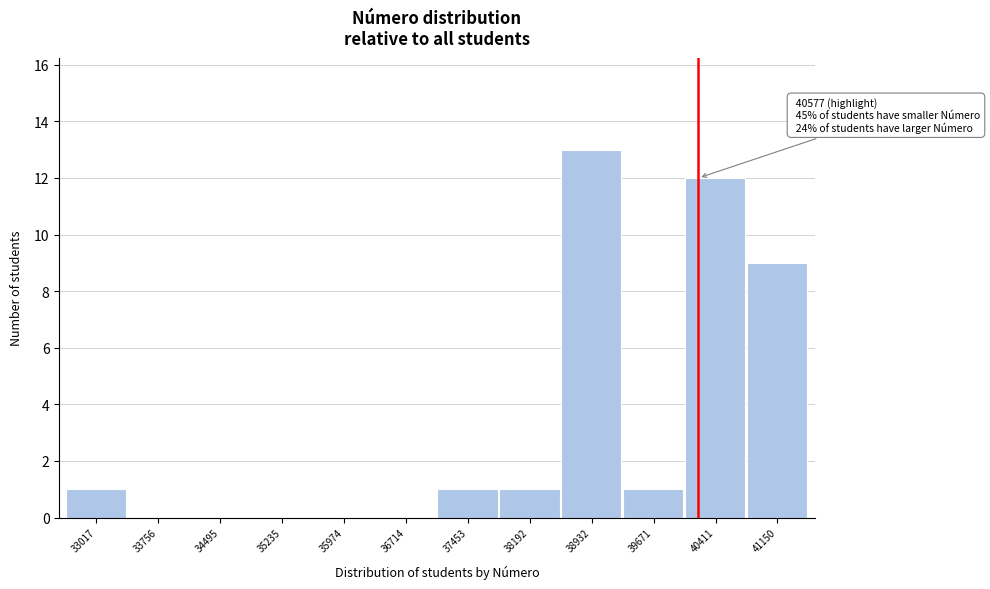

Reading left to right, extract all data points from this chart.

33017=1	33756=0	34495=0	35235=0	35974=0	36714=0	37453=1	38192=1	38932=13	39671=1	40411=12	41150=9